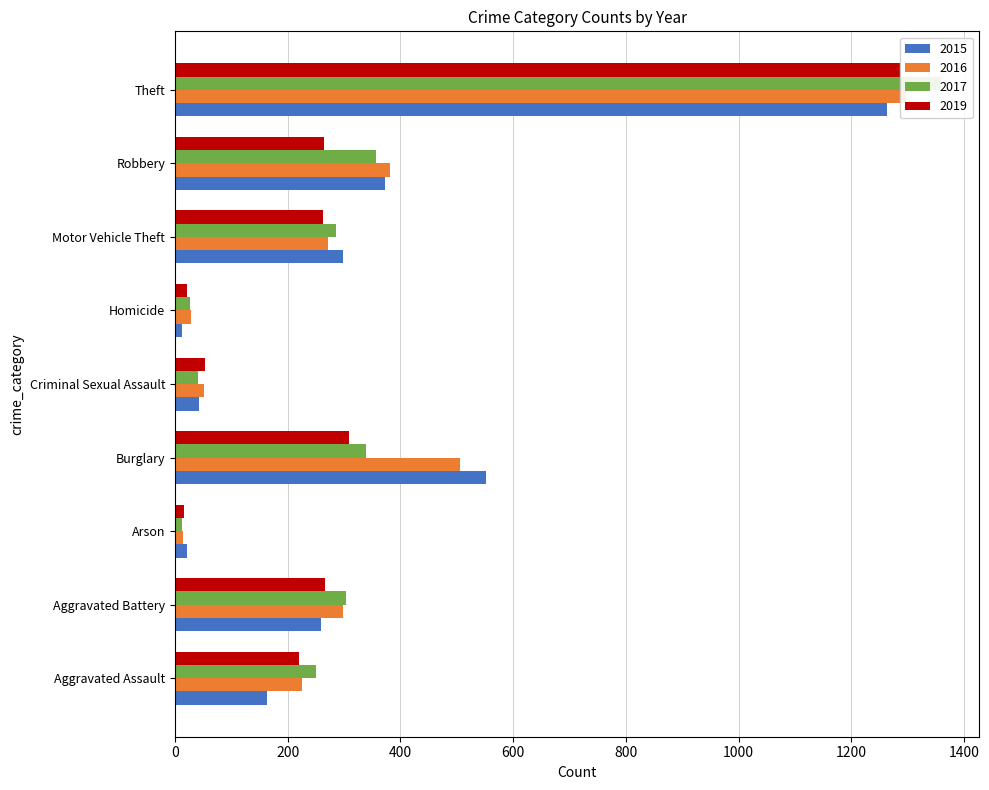

Which label corresponds to the largest value in the chart?

Theft